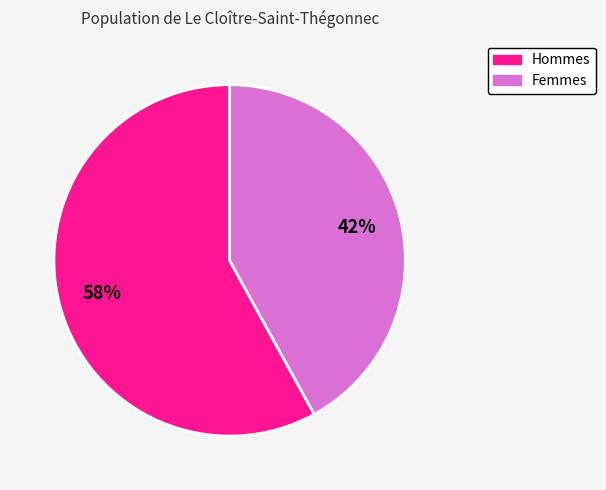

To the nearest percent, what is the average slice percentage?

50%